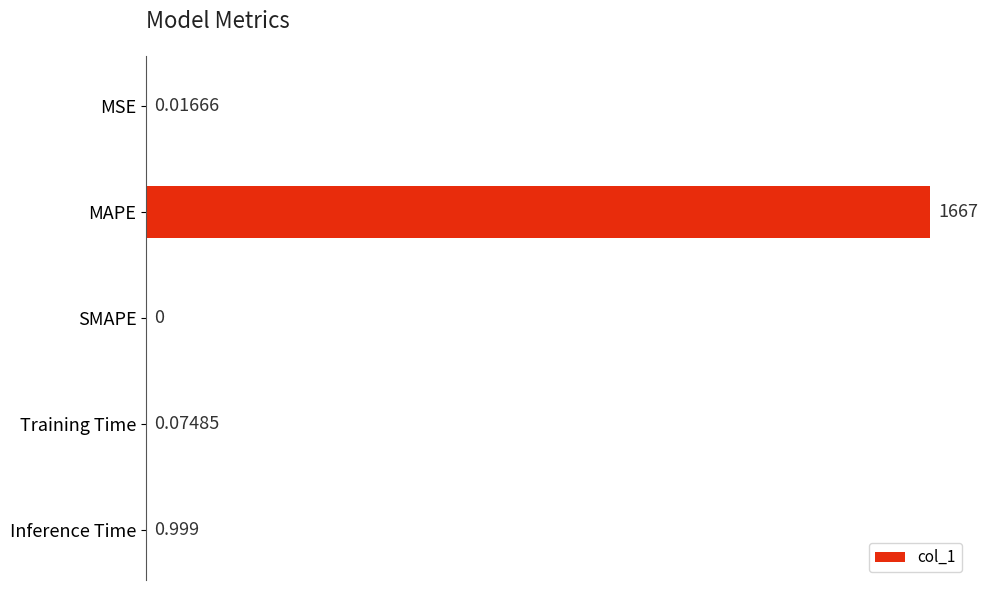

At which label is the value closest to 833?

Inference Time